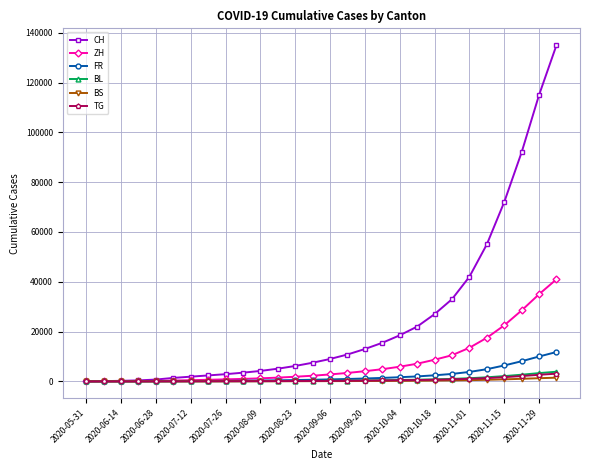

What is the value of the BS point at the 15th from the left?

112